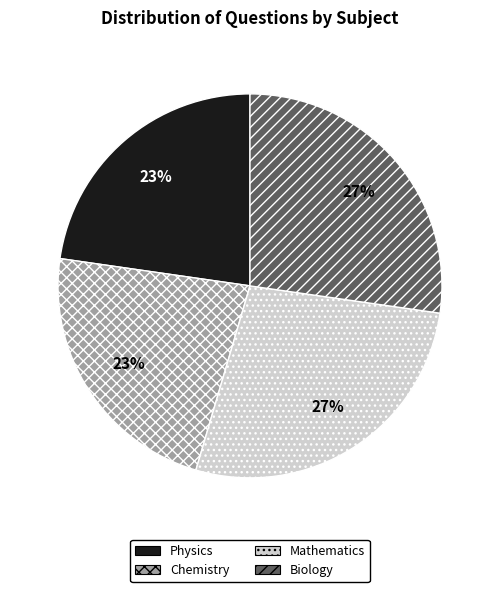

Does Biology account for over 50% of the chart?

No